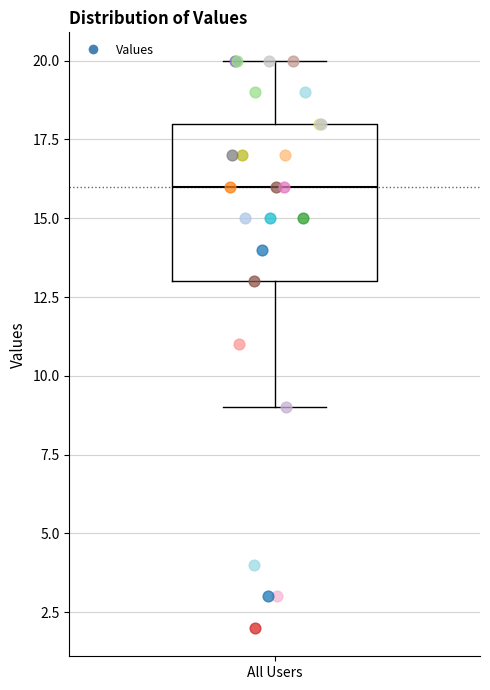

Where does the upper whisker of the box for All Users end on the y-axis? The values are not printed on the chart, so give them approximately, as read against the axis.

20